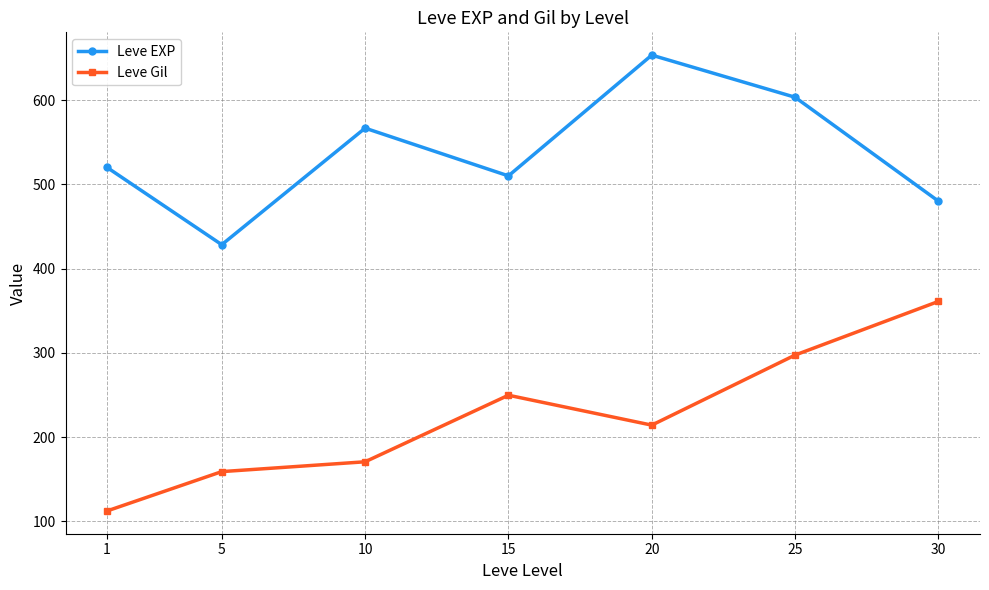

How many lines are shown in the chart?

2